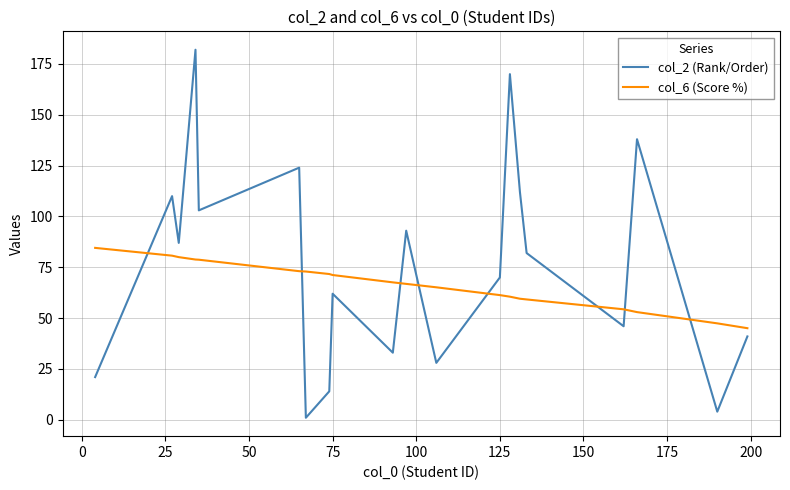

Which series ends up on top after the final intersection of col_6 (Score %) and col_2 (Rank/Order)?

col_6 (Score %)